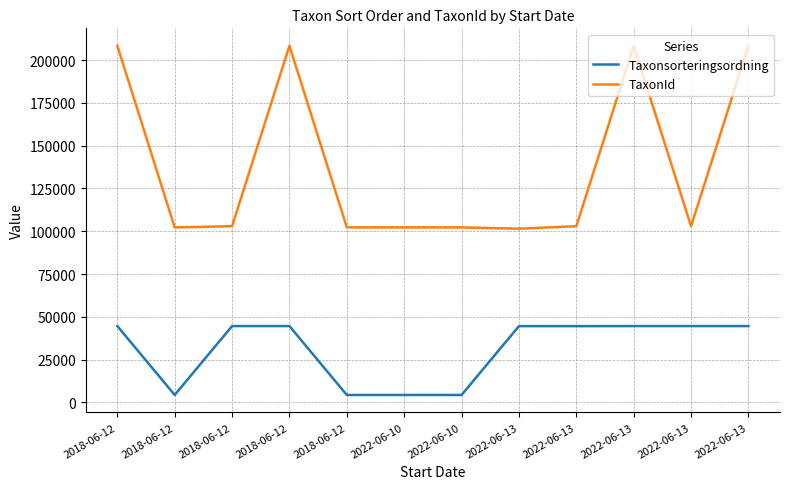

True or false: TaxonId has a value of 27886 at 2018-06-12.

False